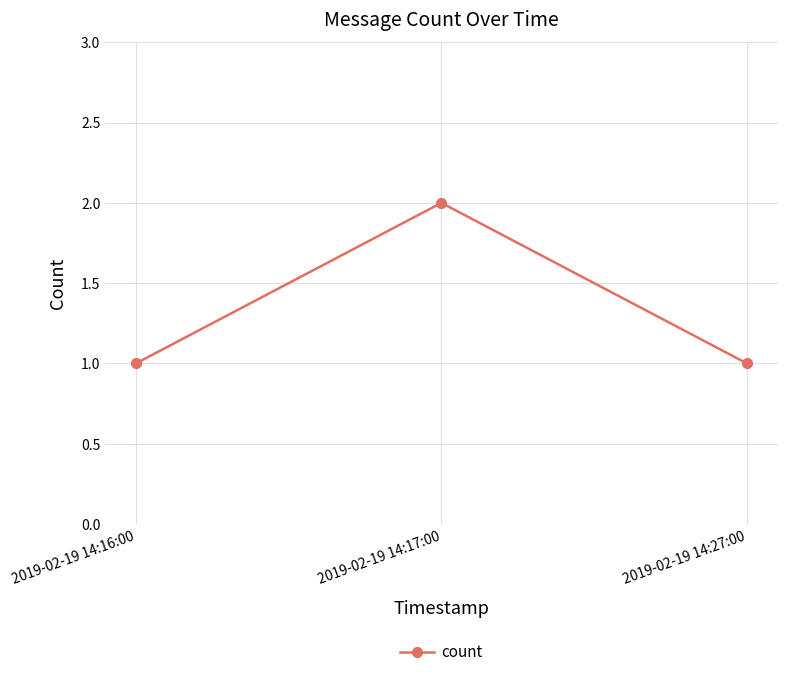

Between 2019-02-19 14:17:00 and 2019-02-19 14:16:00, which is larger?

2019-02-19 14:17:00